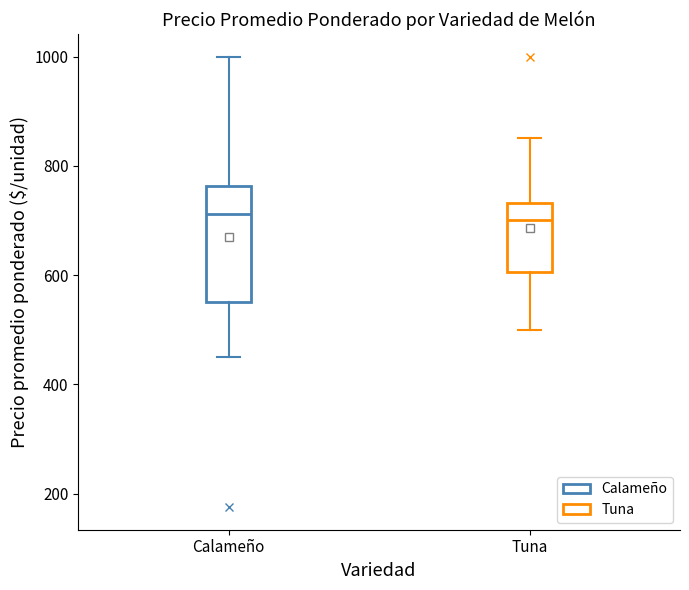

Comparing the boxes themselves (not the whiskers), which one is the tallest?

Calameño